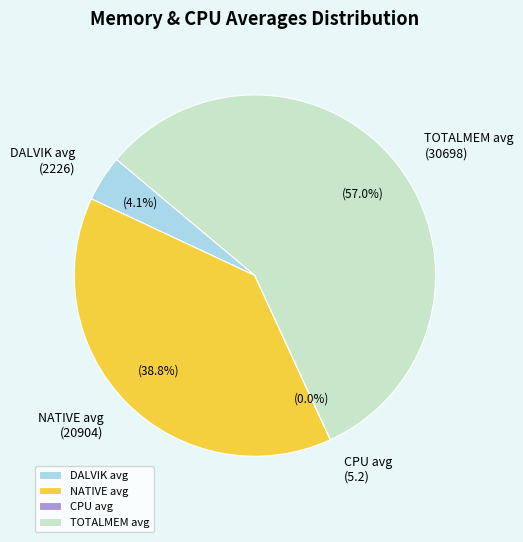

Between NATIVE avg (20904) and TOTALMEM avg (30698), which is larger?

TOTALMEM avg (30698)